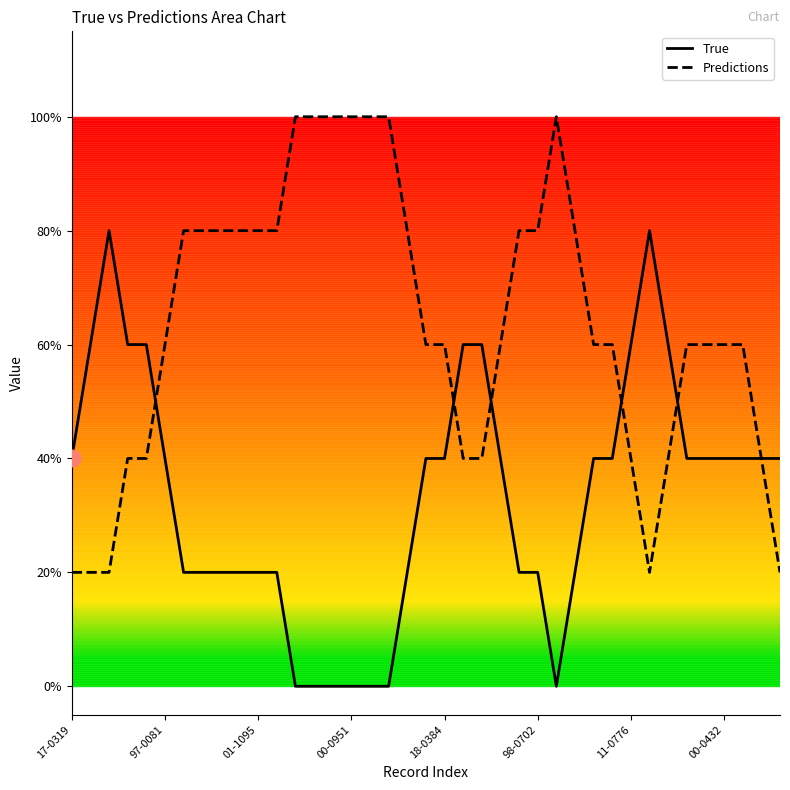

How many times do Predictions and True cross each other?

5